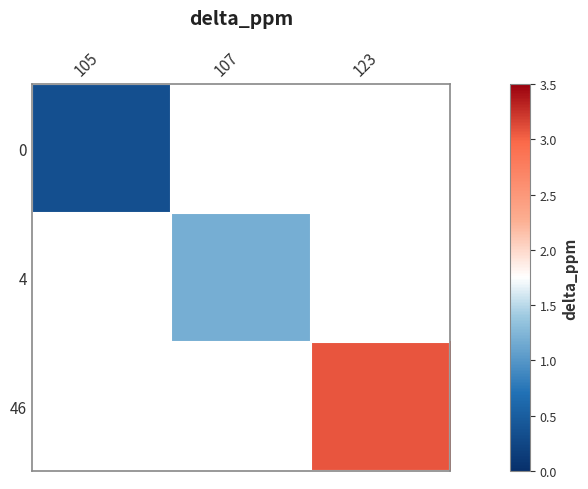

Which label corresponds to the smallest value in the chart?

105